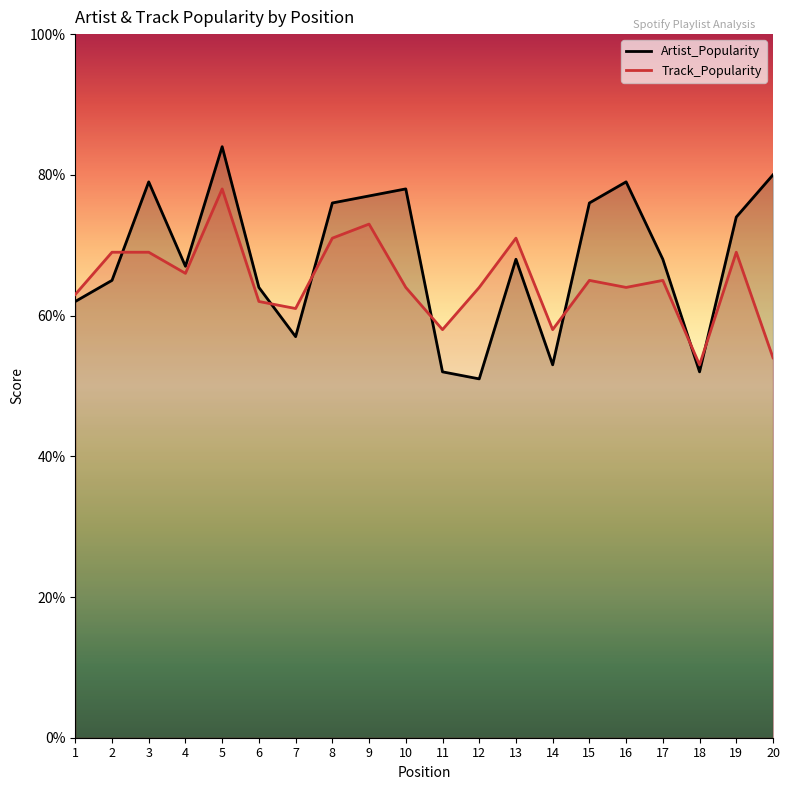

The Artist_Popularity series shows 80 at 20. True or false?

True